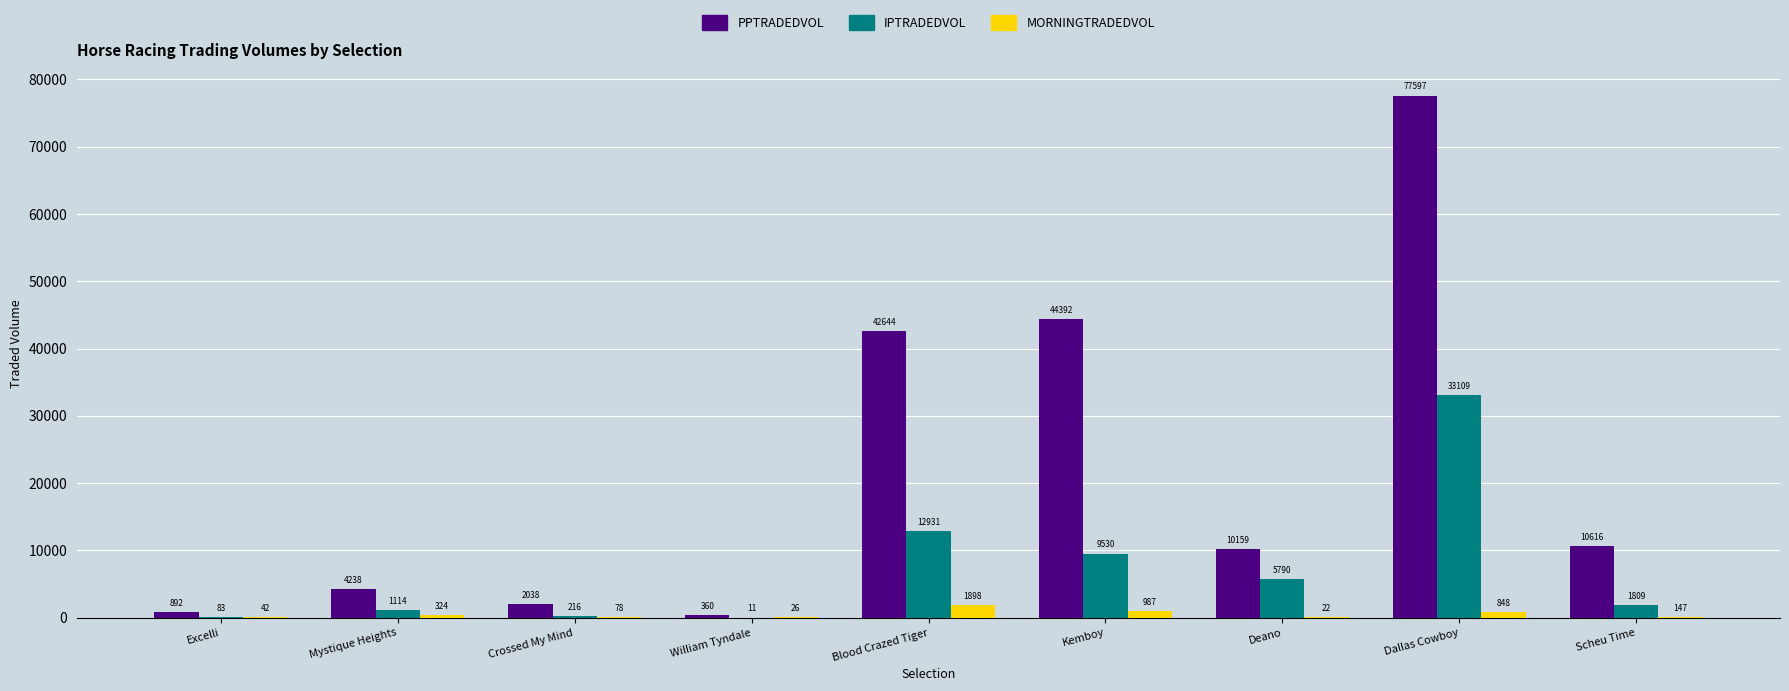

True or false: MORNINGTRADEDVOL has a value of 26.0 at William Tyndale.

True